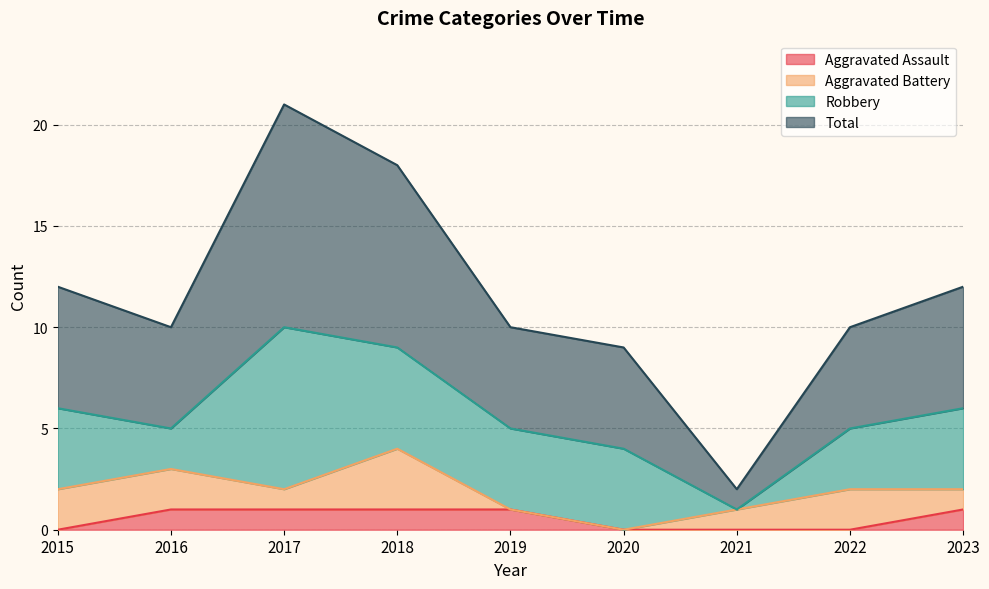

Which category has the highest value in the Total series?

2017